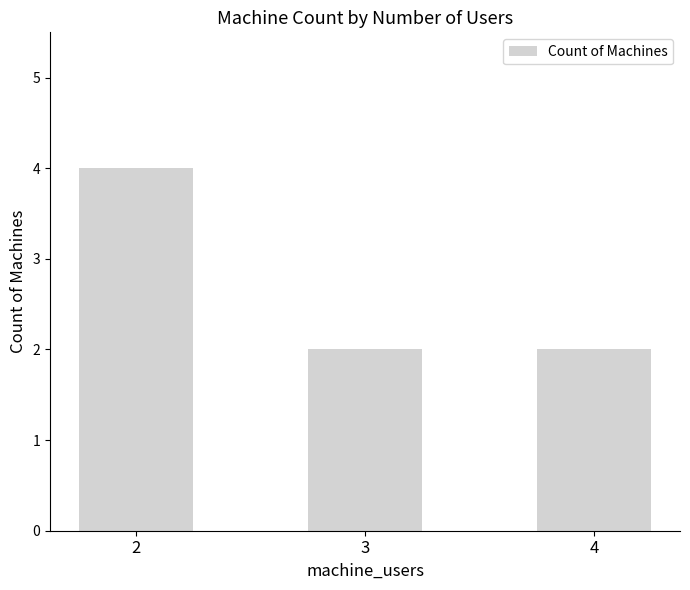

How many values are between 2 and 4?

3